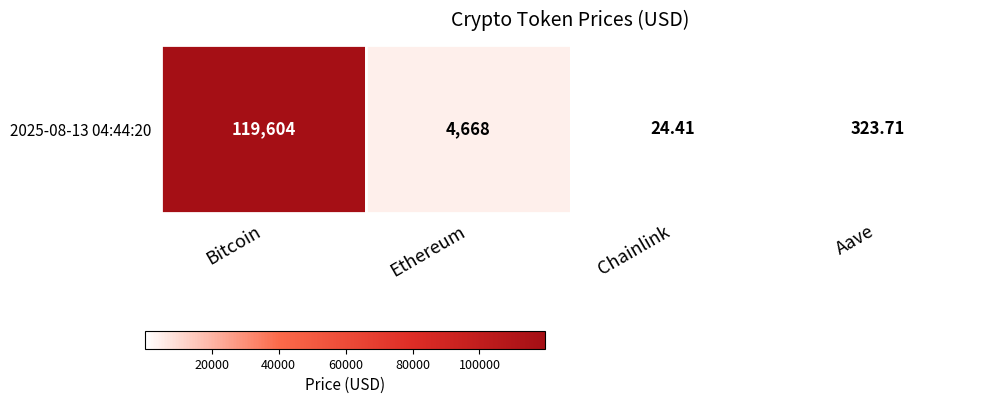

How many distinct data groups are displayed?

1